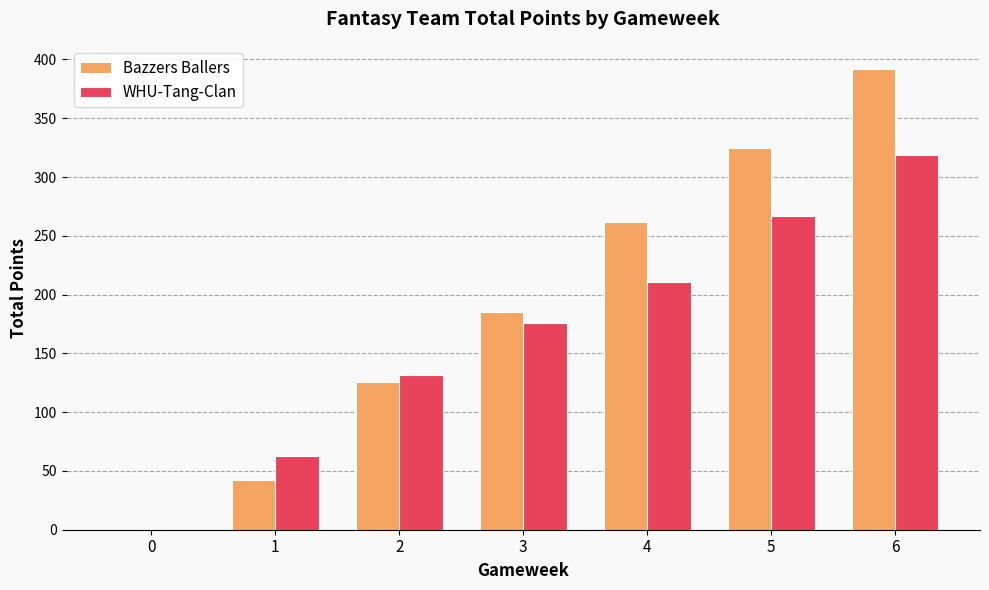

Reading right to left, transcribe all the data shown in this chart.

Bazzers Ballers: 6=392	5=325	4=262	3=185	2=126	1=42	0=0
WHU-Tang-Clan: 6=319	5=267	4=211	3=176	2=132	1=63	0=0